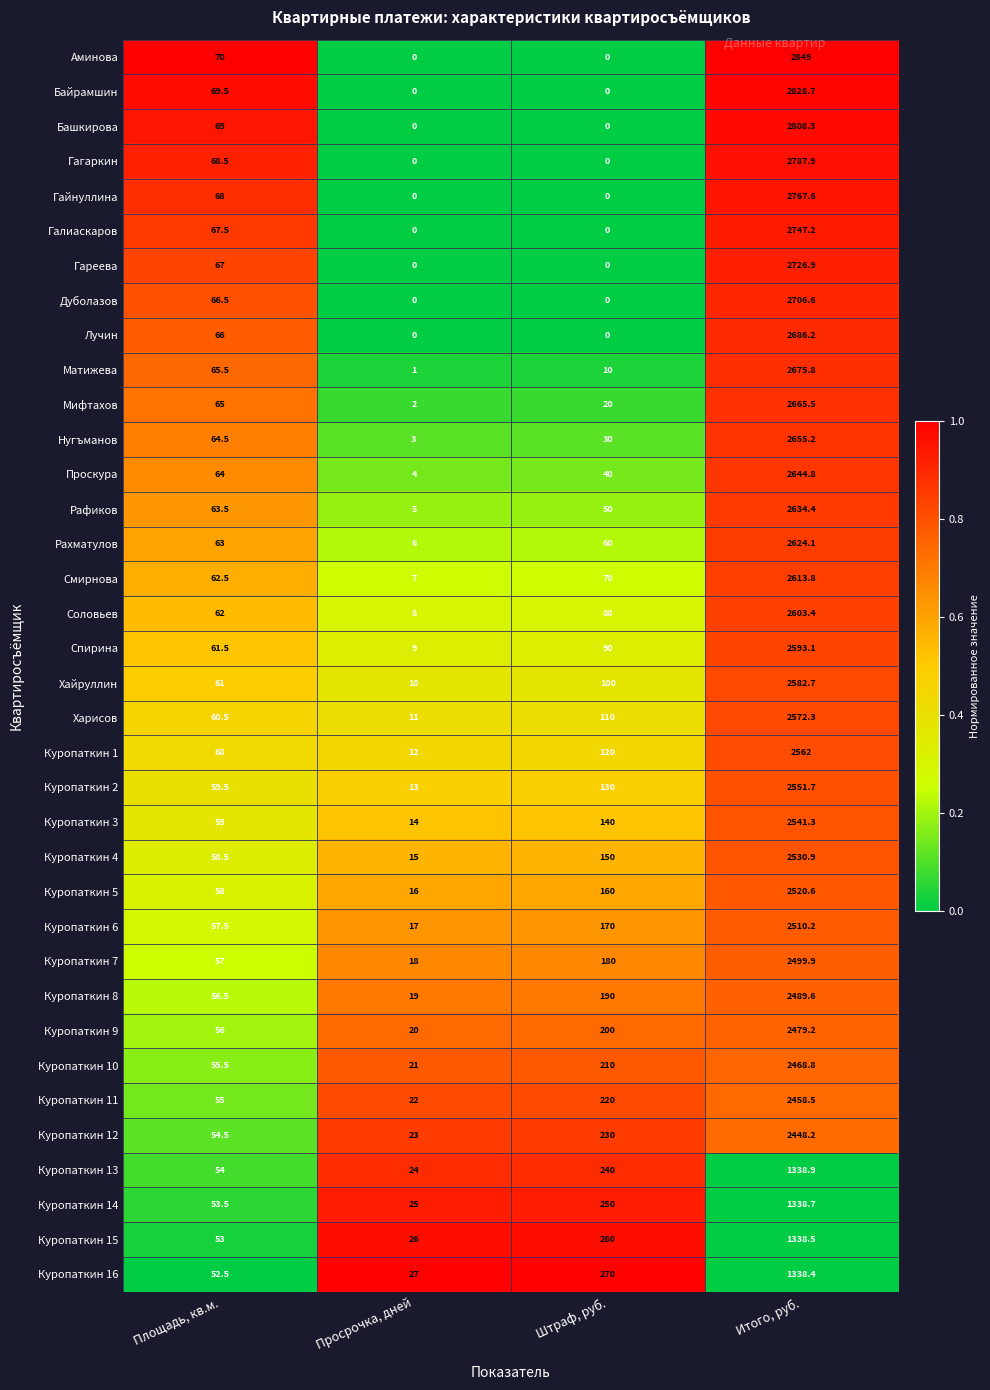

What is the difference between the Аминова values at Итого, руб. and Площадь, кв.м.?

2779.0